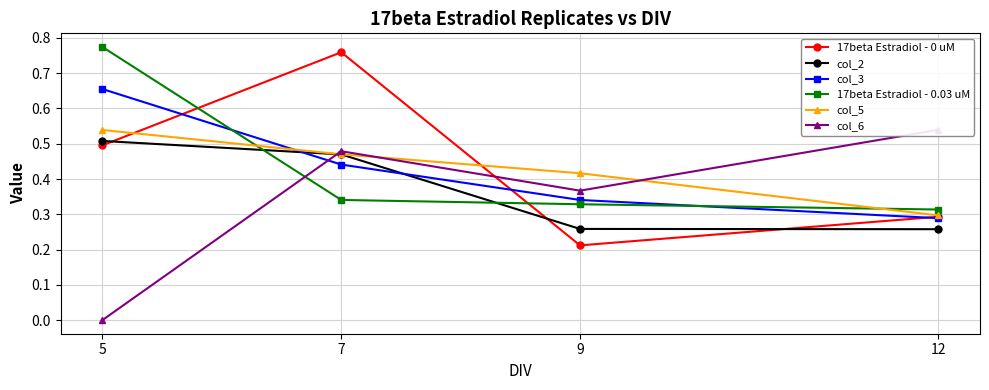

The value of col_2 at 9 is 0.4. True or false?

False